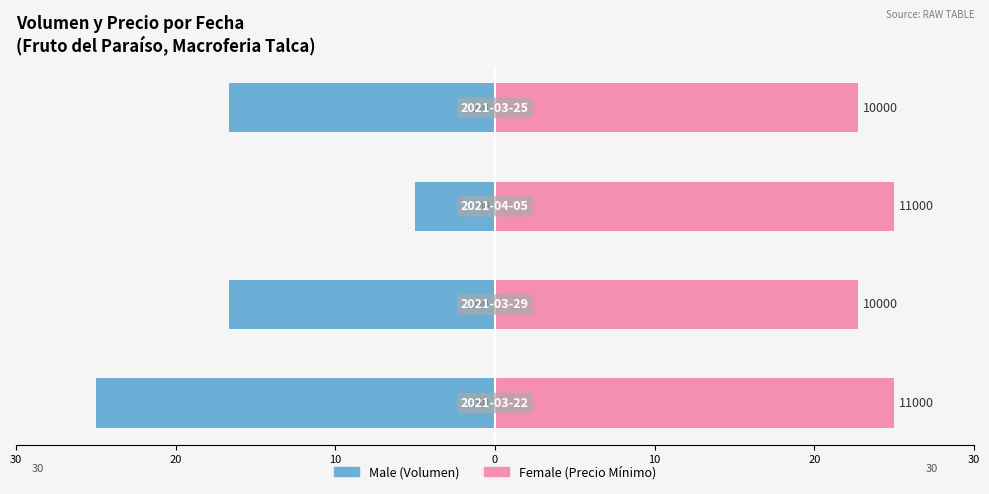

Rank the series by their maximum value, from highest to lowest.

Female, Male